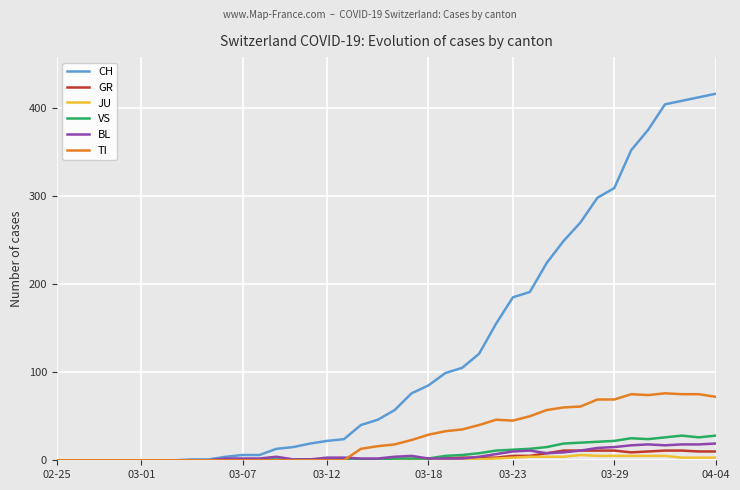

What is the greatest value displayed?

416